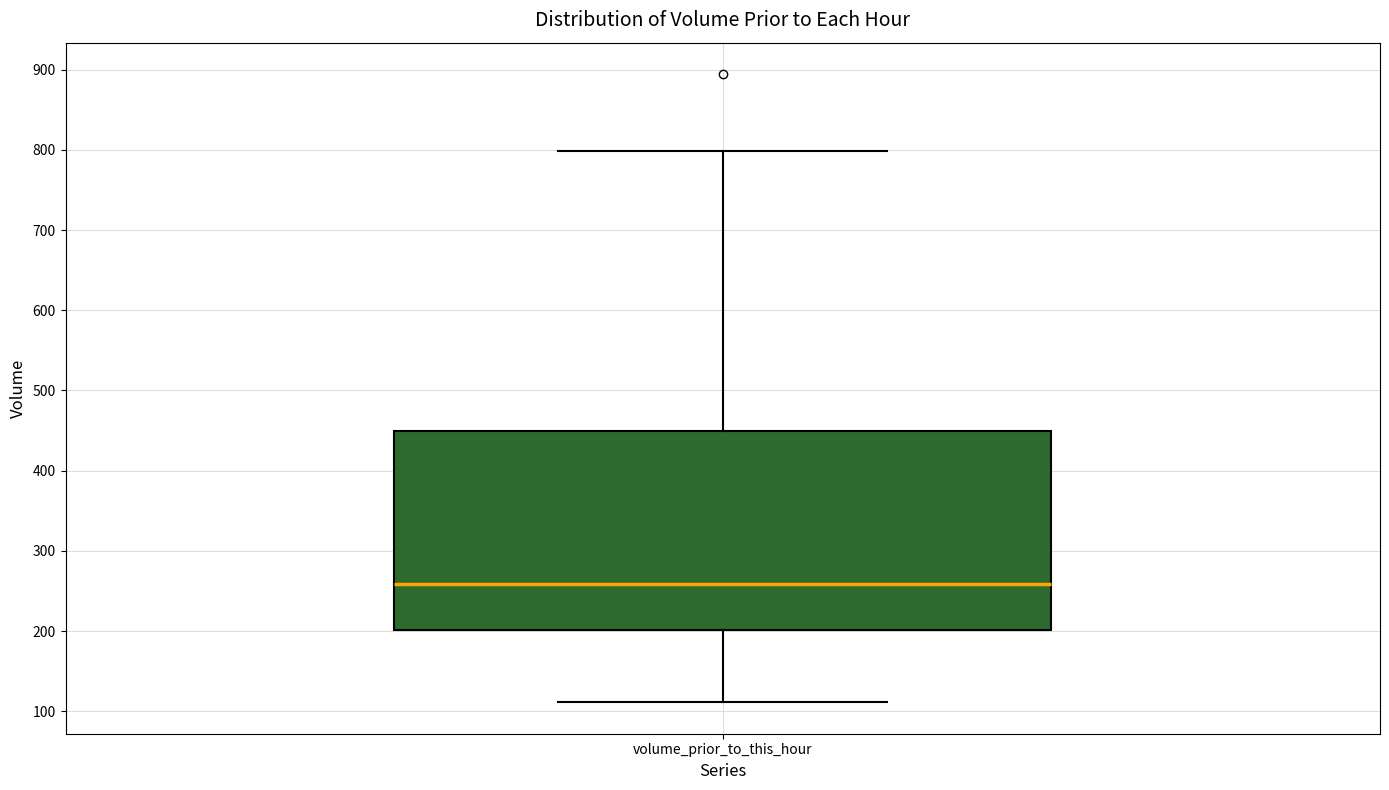

Where is the upper edge of the box for volume_prior_to_this_hour on the y-axis? The values are not printed on the chart, so give them approximately, as read against the axis.

450